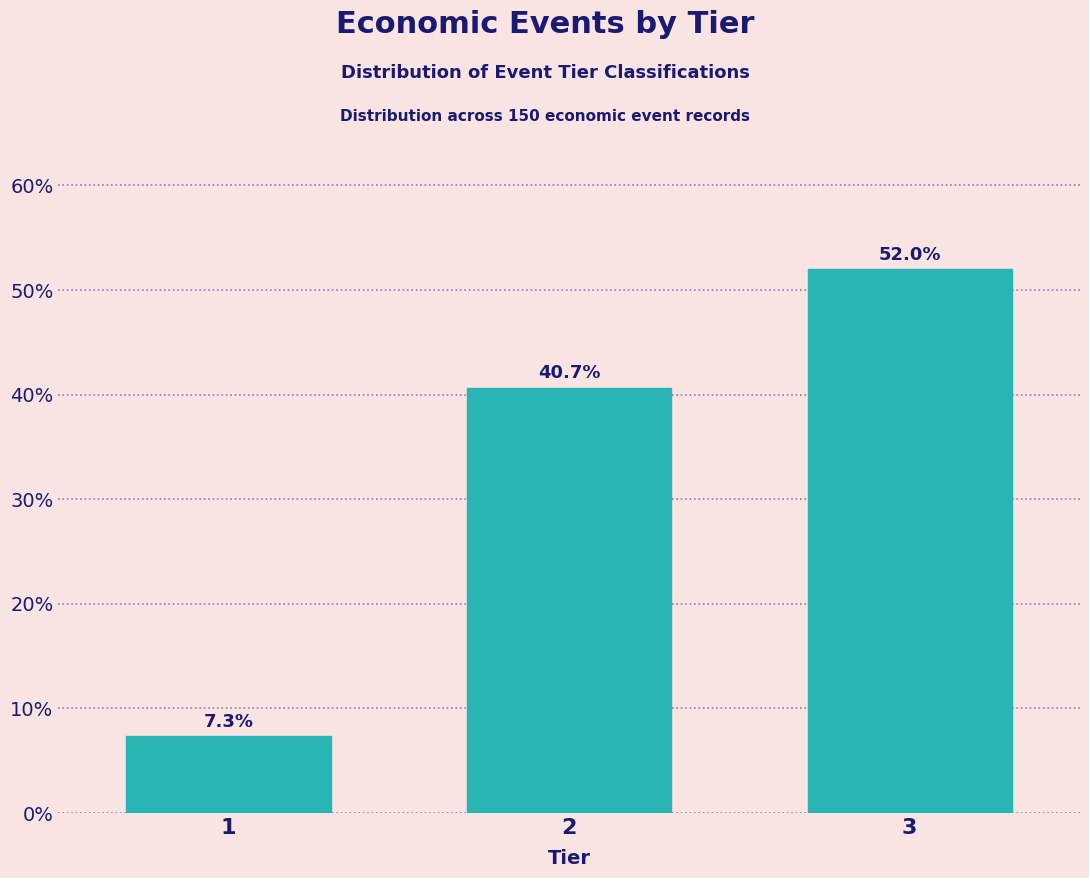

Reading left to right, extract all data points from this chart.

1=7.3	2=40.7	3=52.0